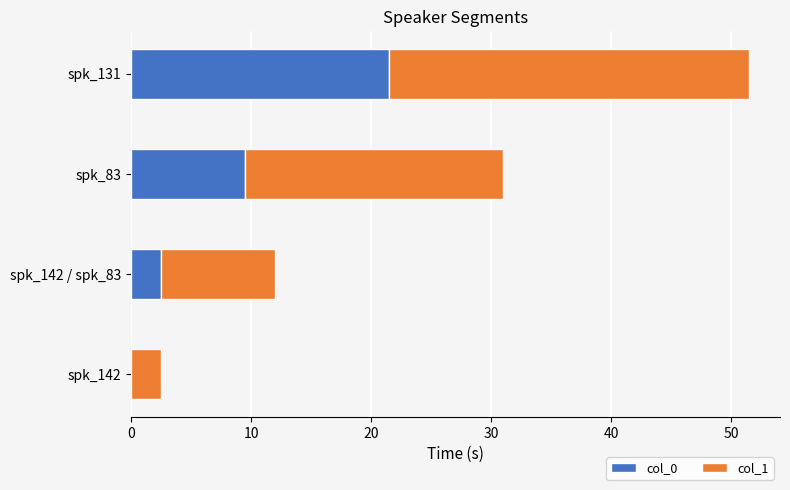

How many data points in col_0 are above 9?

2